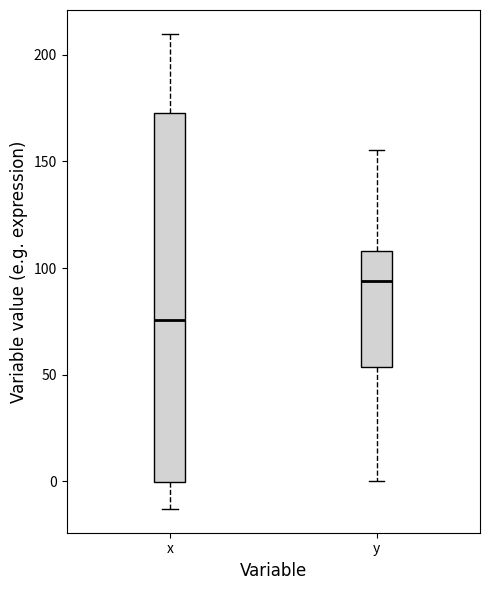

Reading left to right, transcribe this box plot: for each box, give where its median line is, the range the box spans, and where its two whiskers end, as read against the y-axis. The values are not printed on the chart, so give them approximately, as read against the axis.

x: median 75, box 0 to 175, whiskers -15 to 210
y: median 95, box 55 to 110, whiskers 0 to 155